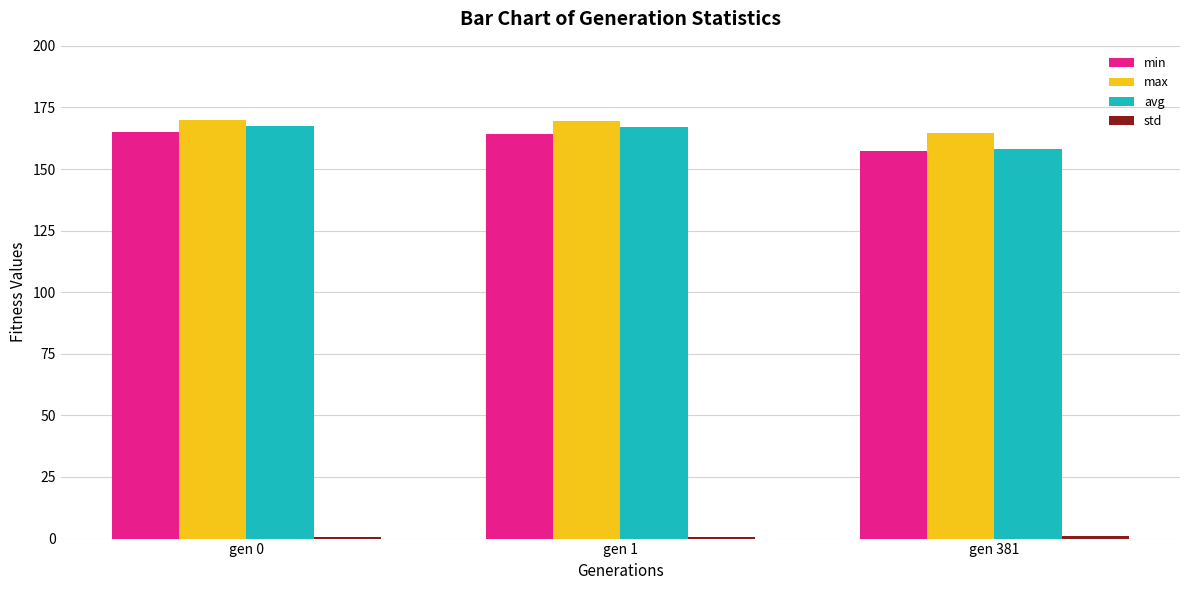

How many groups of bars are there?

3